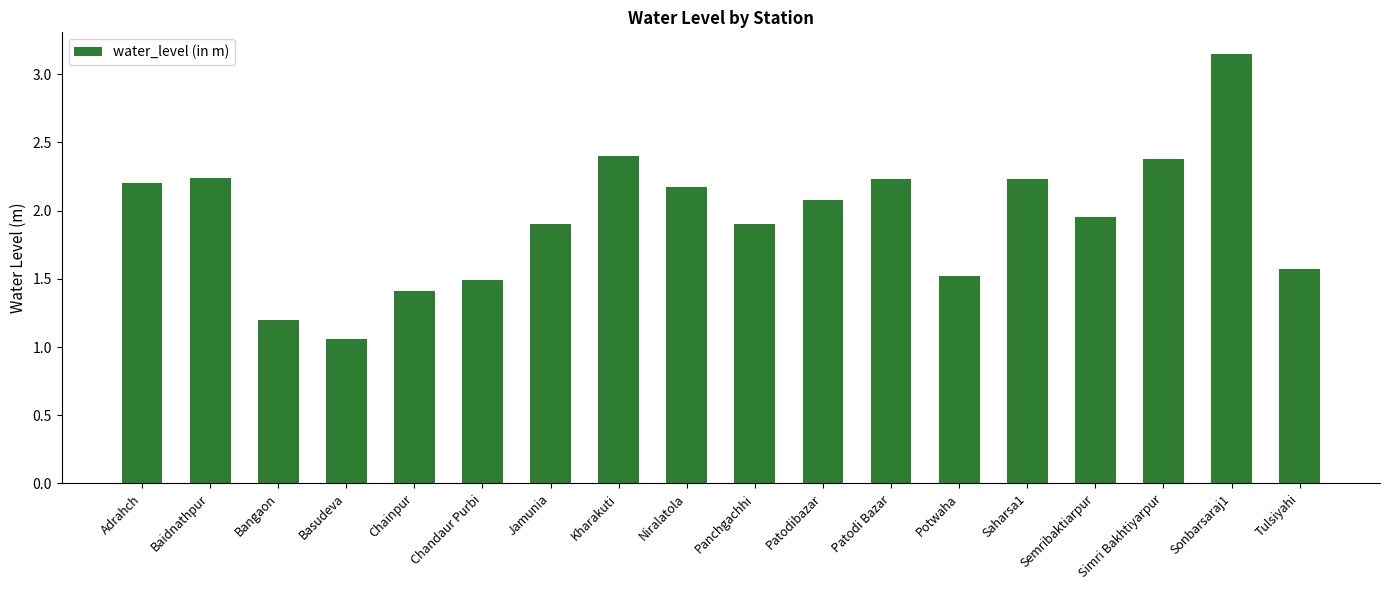

Which label corresponds to the smallest value in the chart?

Basudeva